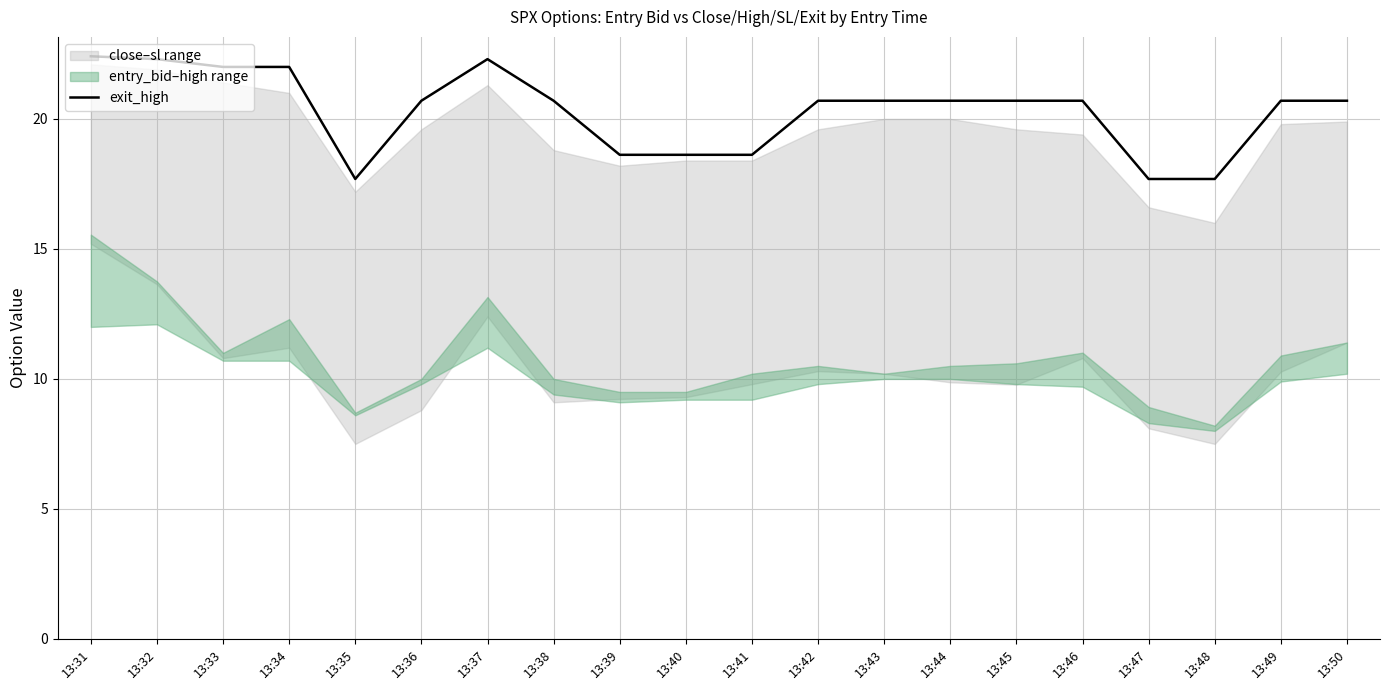

The value at 13:39 is 29.1. True or false?

False